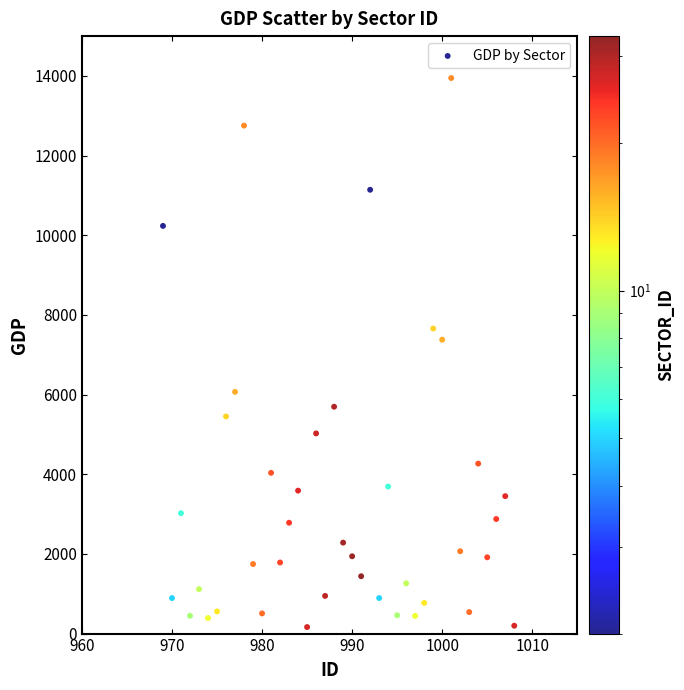

What is the range of X values (max minus min)?

39.0